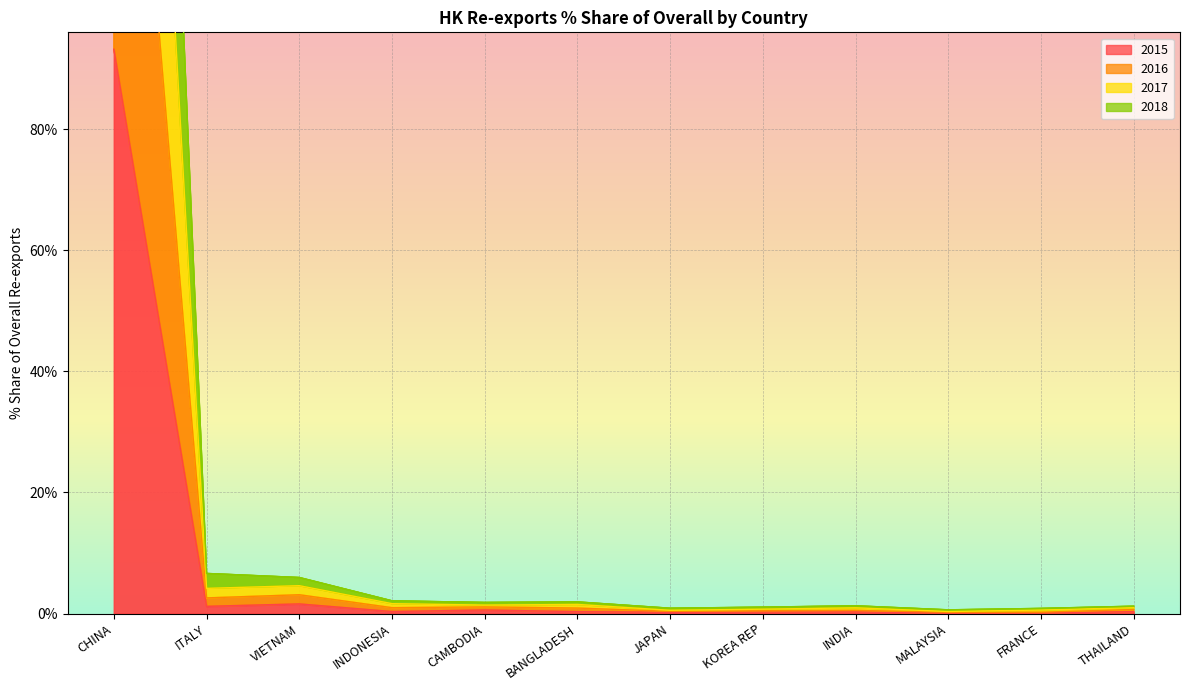

Rank the categories by 2017 value from lowest to highest.

MALAYSIA, FRANCE, JAPAN, KOREA REP, THAILAND, INDIA, CAMBODIA, BANGLADESH, INDONESIA, VIETNAM, ITALY, CHINA